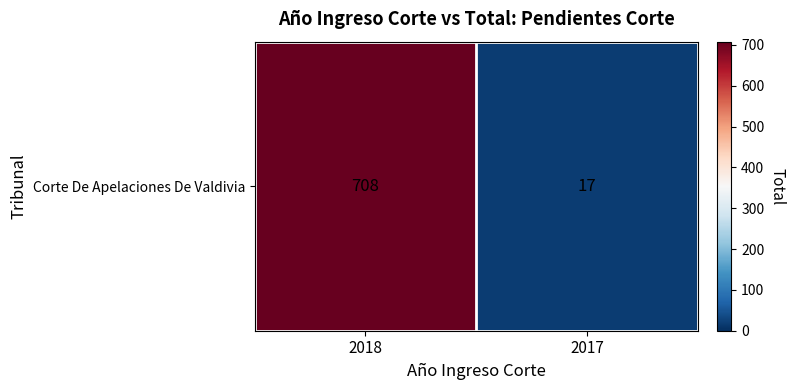

Reading left to right, extract all data points from this chart.

2018=708	2017=17